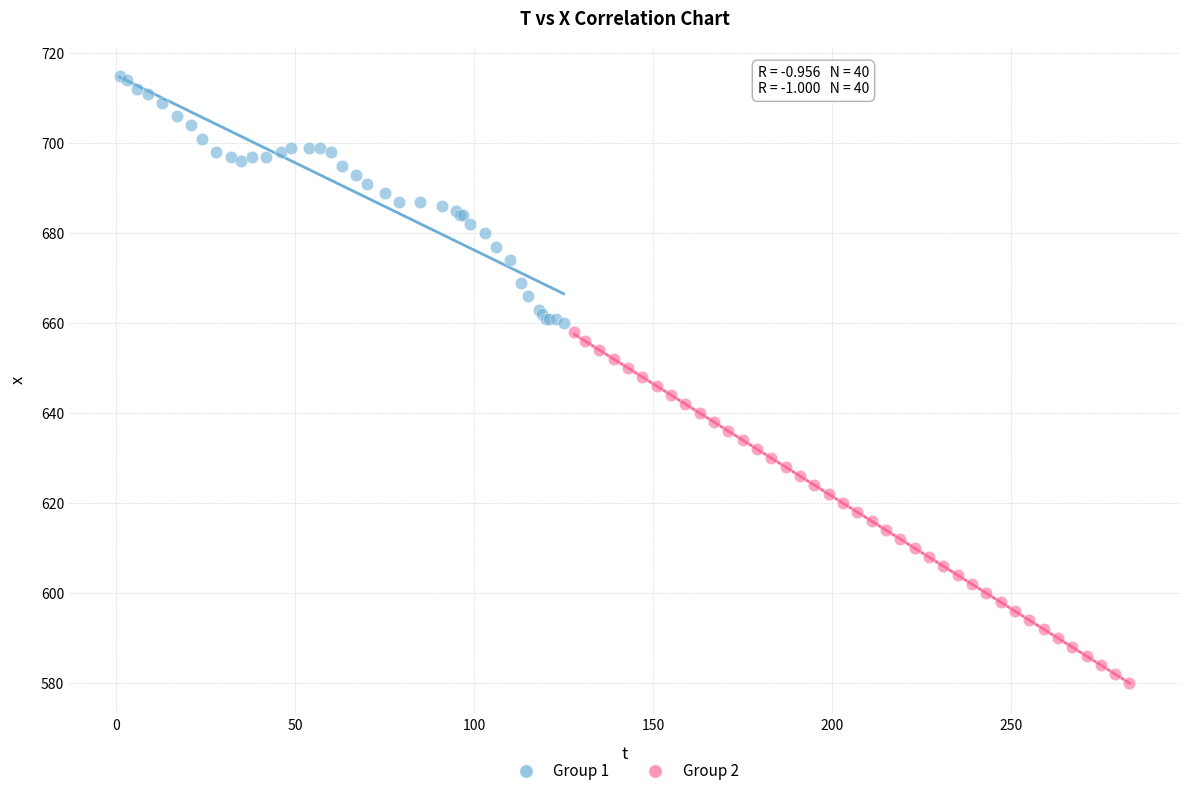

Which series has the largest Y range (max minus min)?

Group 2